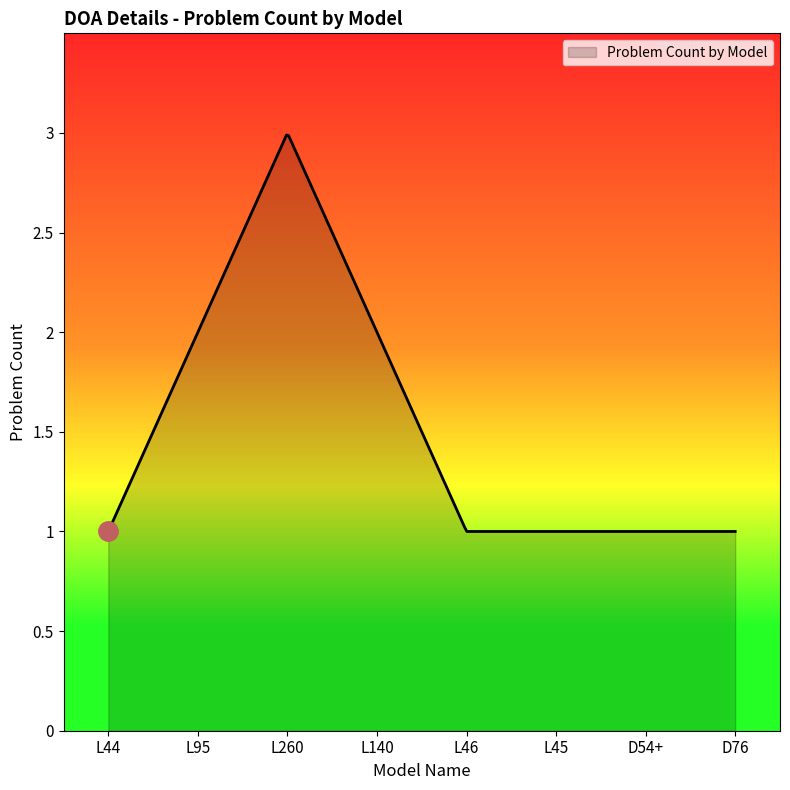

How many lines are shown in the chart?

1